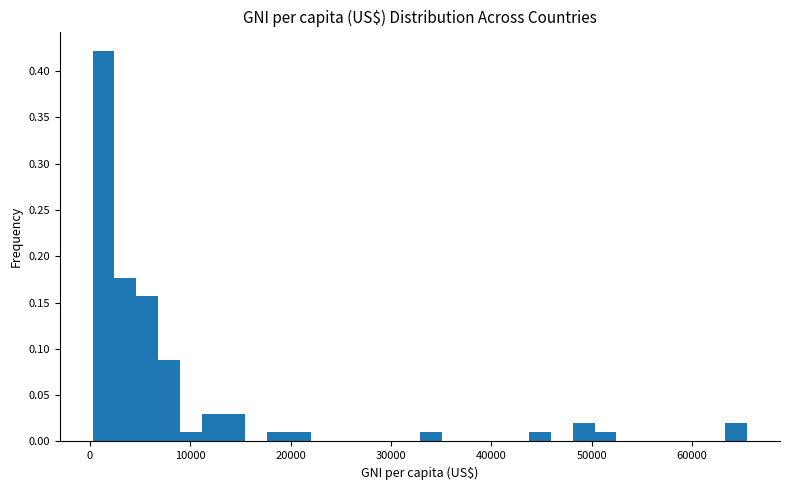

Around what value on the x-axis is the tallest bar? Give the approximate position of its centre, as read against the axis.

1000